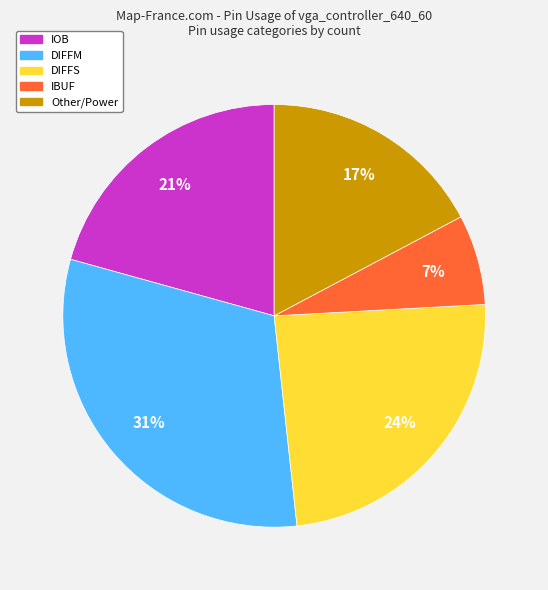

The Other/Power slice represents 17% of the pie. True or false?

True